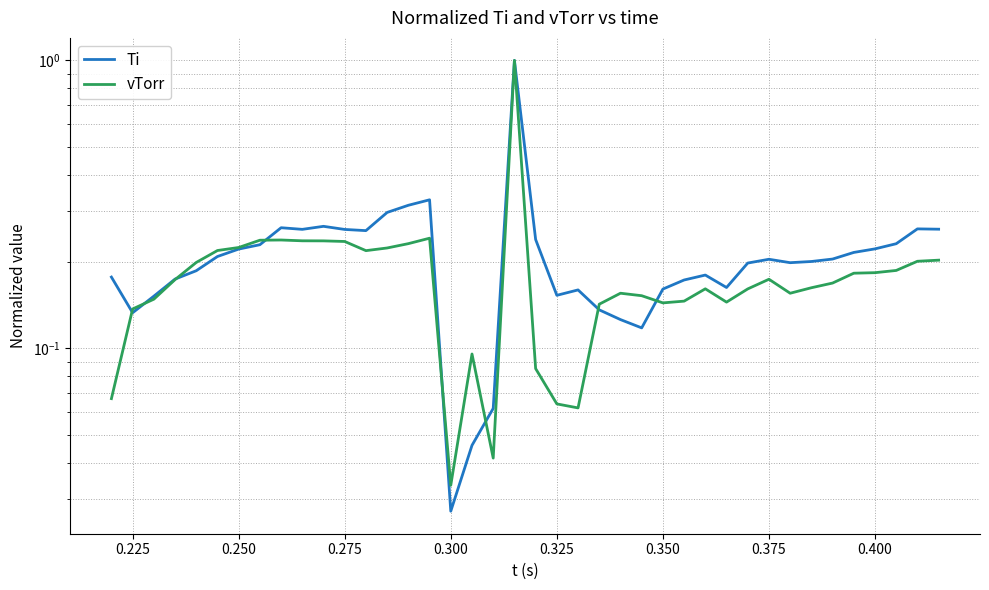

Which series has the largest range (max minus min)?

Ti